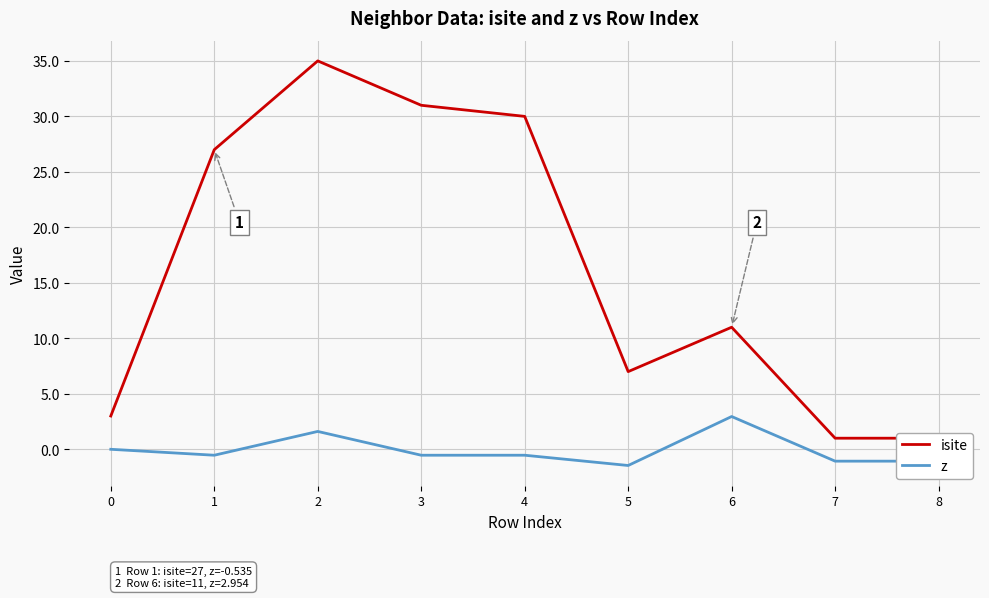

Which label corresponds to the largest value in the chart?

2